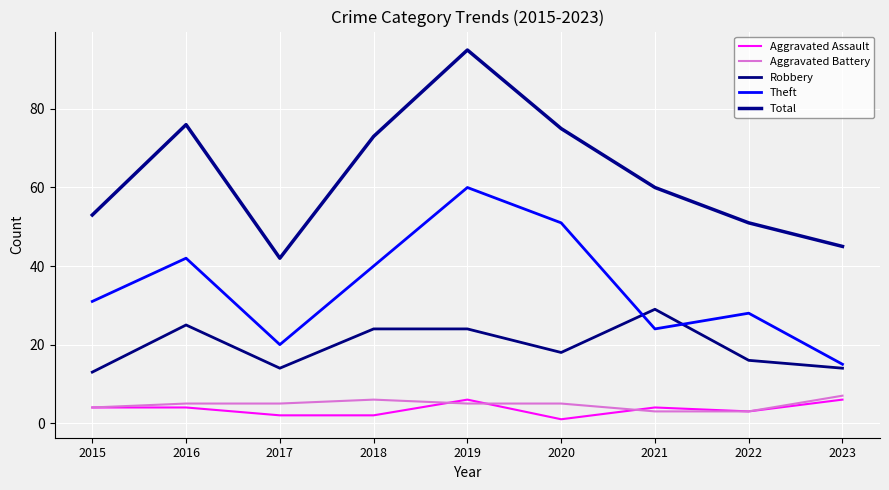

The value of Aggravated Assault at 2023 is 10. True or false?

False